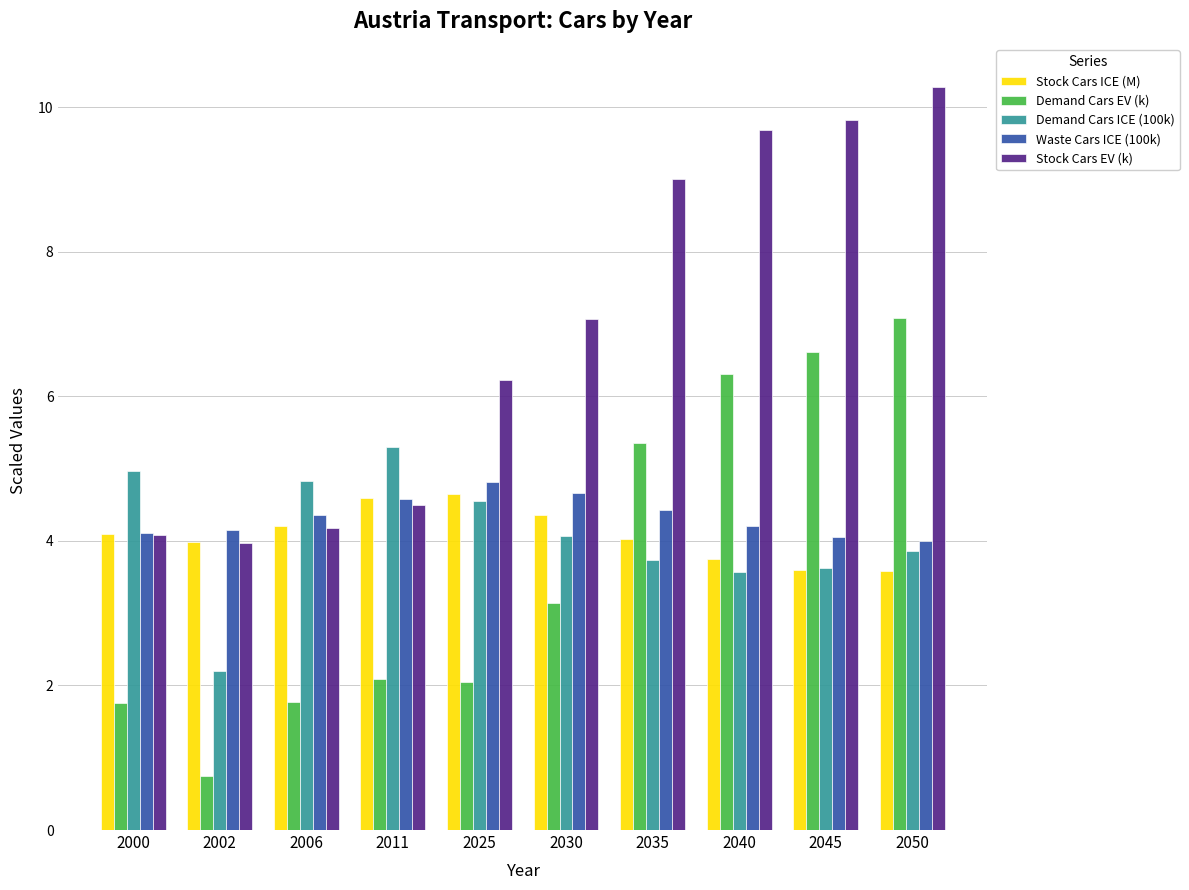

Which series changed the most between 2002 and 2050?

Demand Cars EV (k)